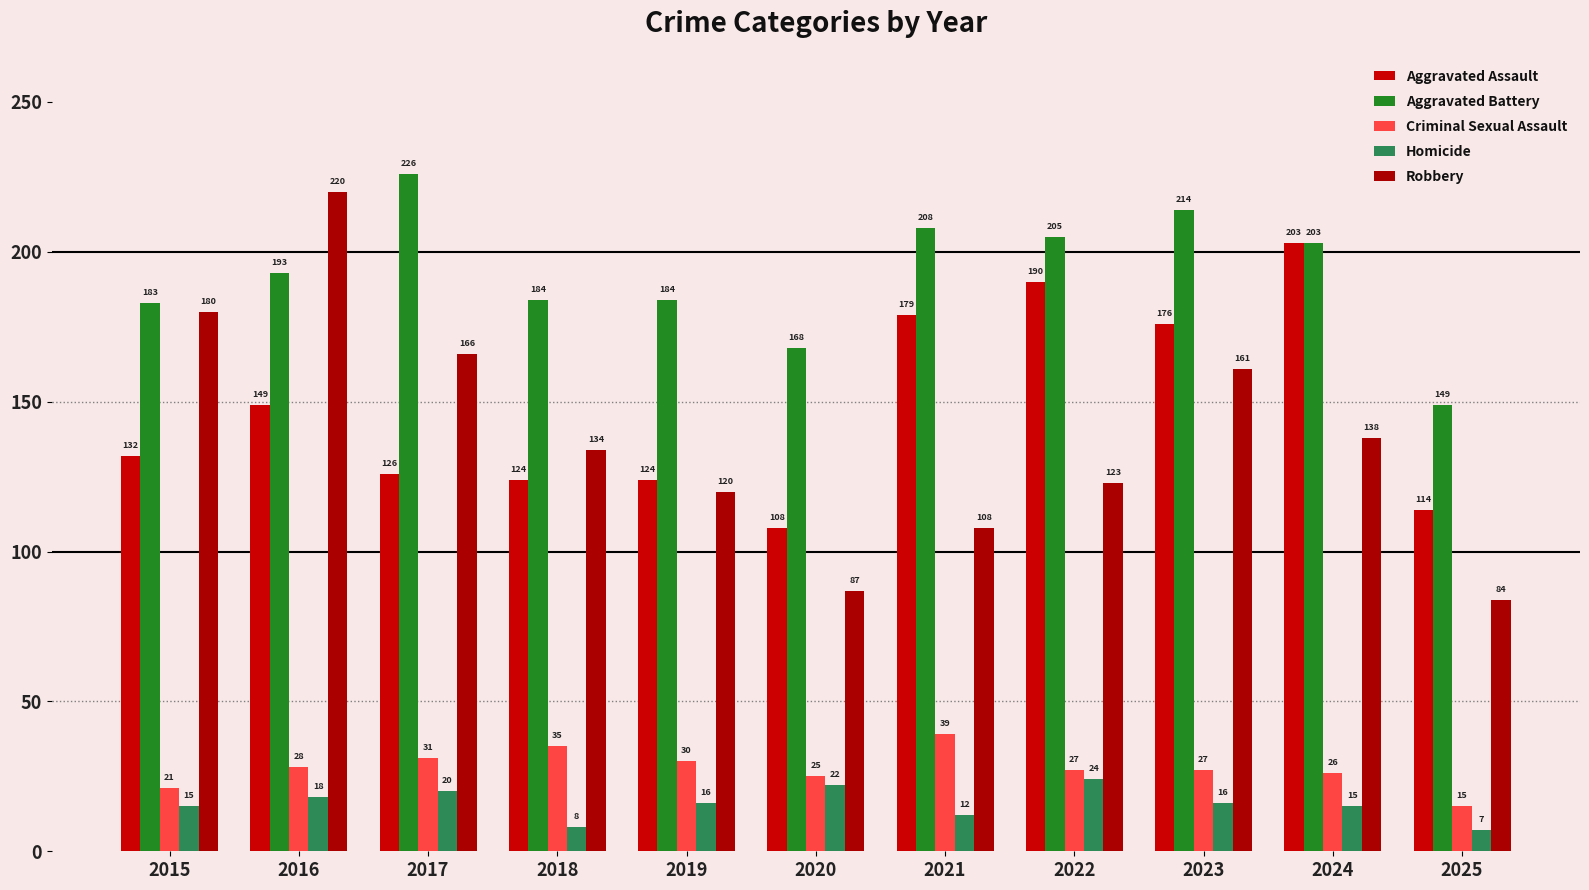

Between 2016 and 2021, which series saw the biggest shift?

Robbery